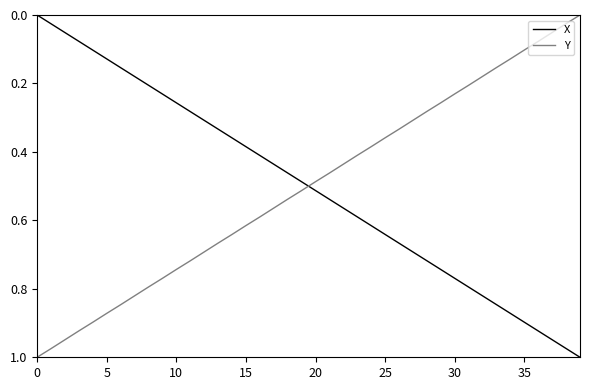

True or false: X and Y intersect in this chart.

True